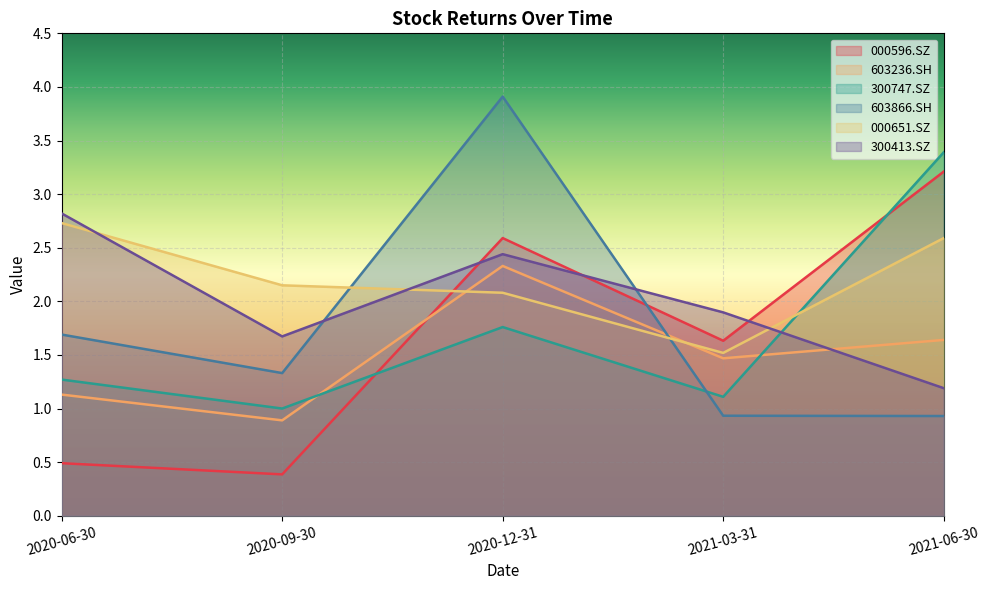

Which has a higher value, 2020-09-30 or 2021-03-31?

2021-03-31